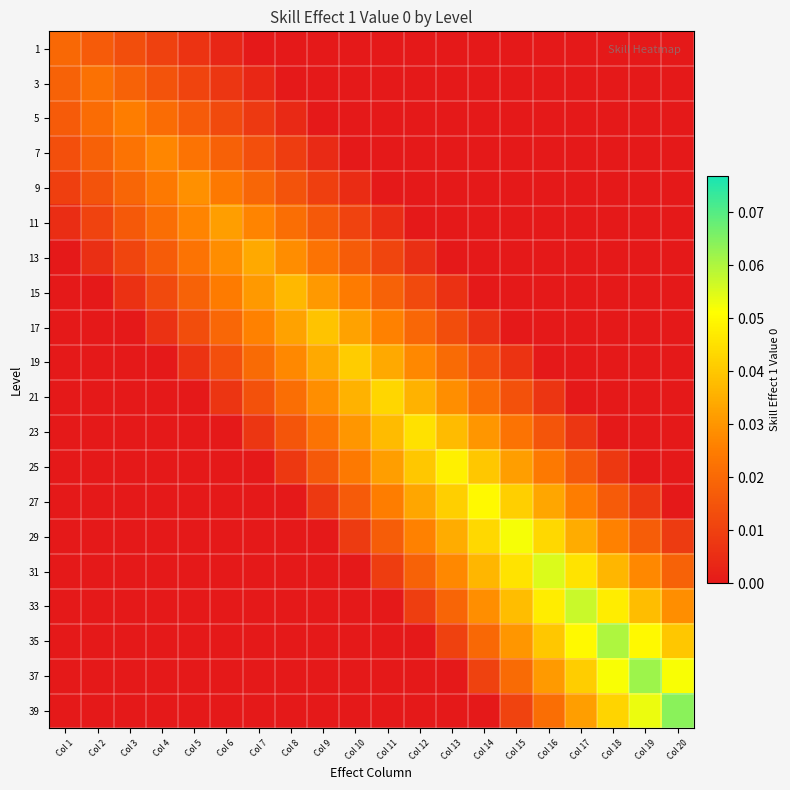

Between Col 9 and Col 15, which is larger?

Col 9